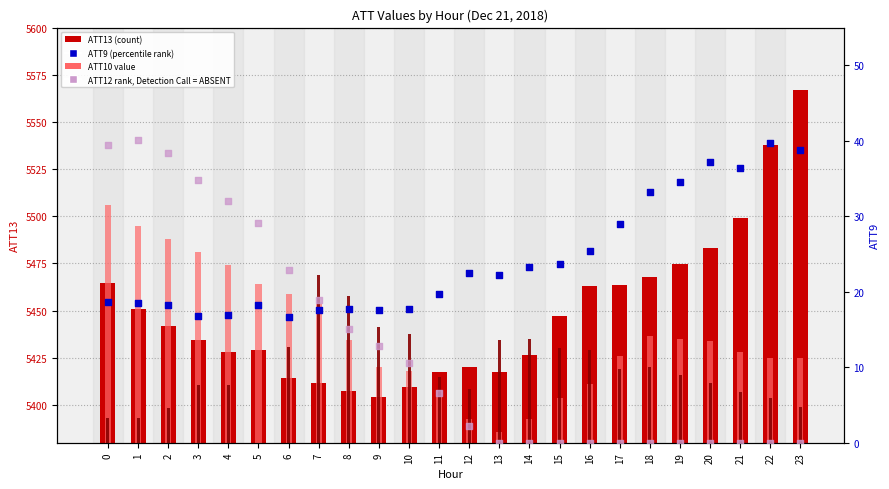

At which category is the sum across all series the highest?

23